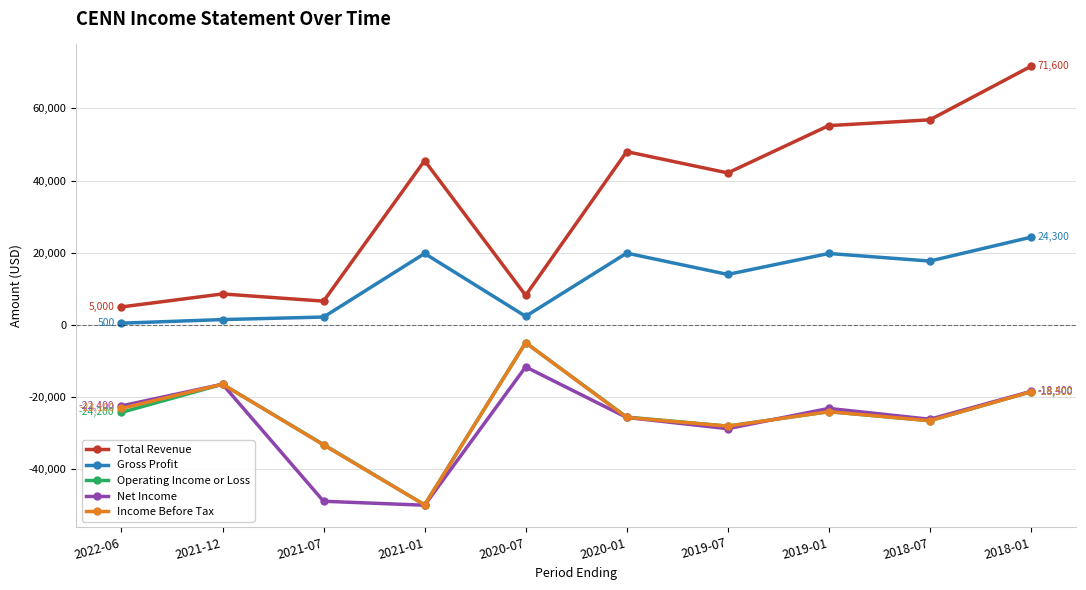

What is the minimum value shown in the chart?

-49900